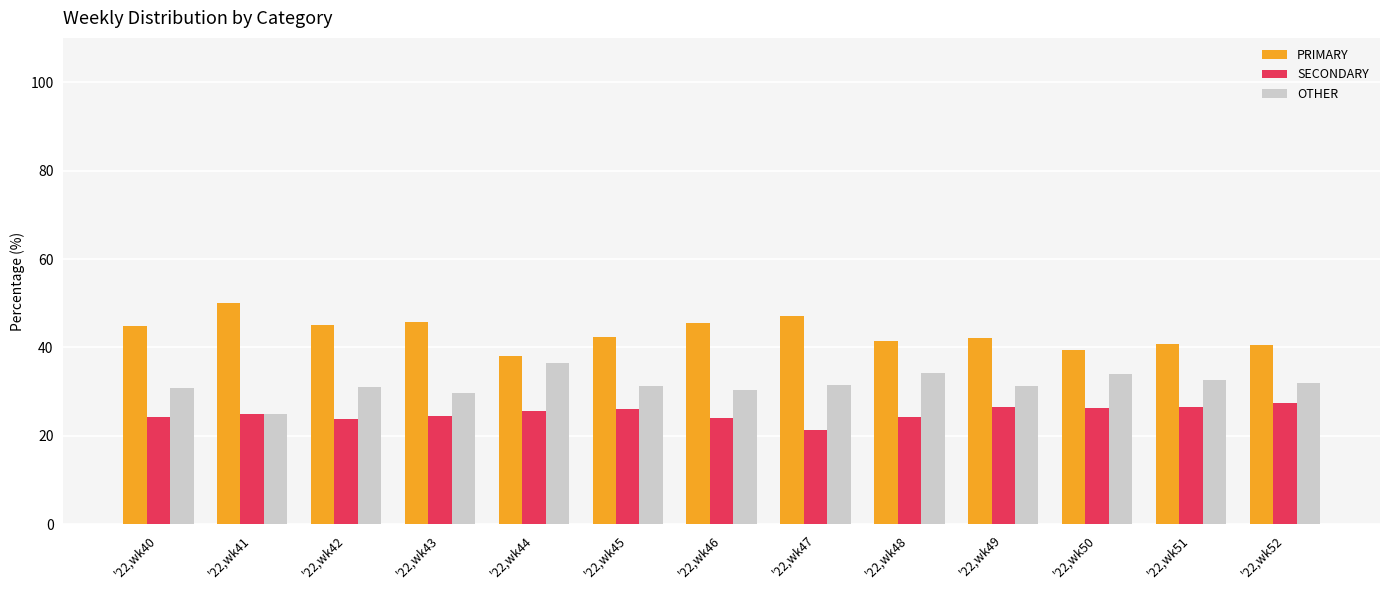

Which series has the largest total across all categories?

PRIMARY